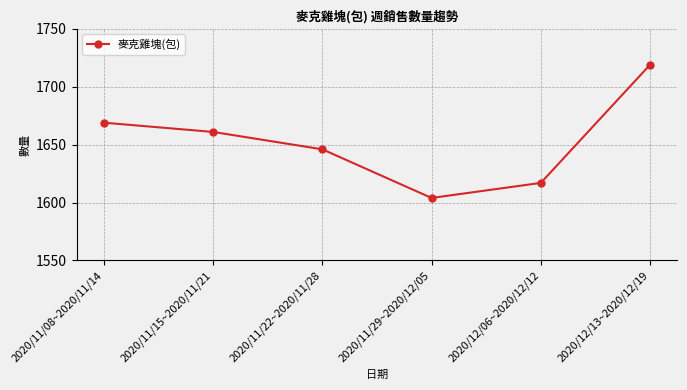

What is the label of the 2nd point from the right?

2020/12/06~2020/12/12